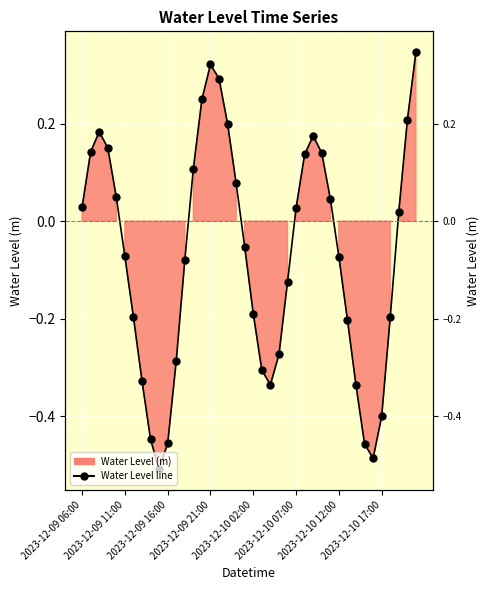

What is the average value?

-0.1